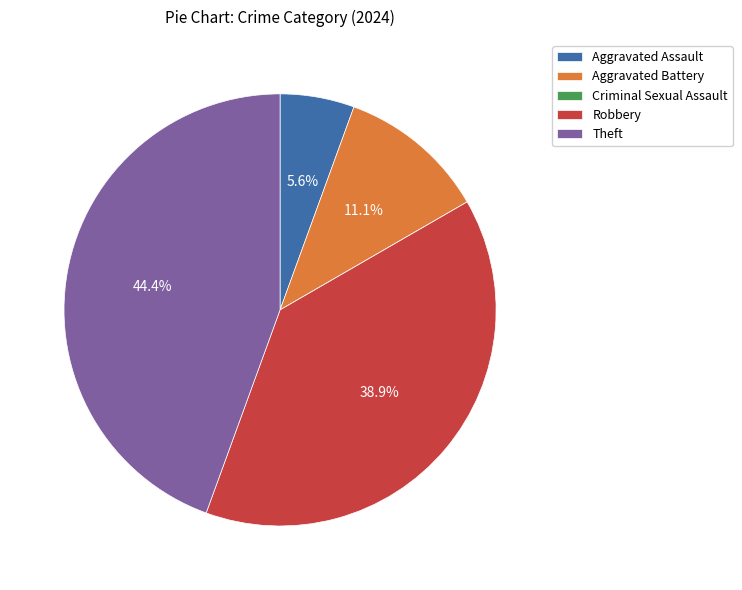

To the nearest percent, what percentage of the pie is Theft?

44%